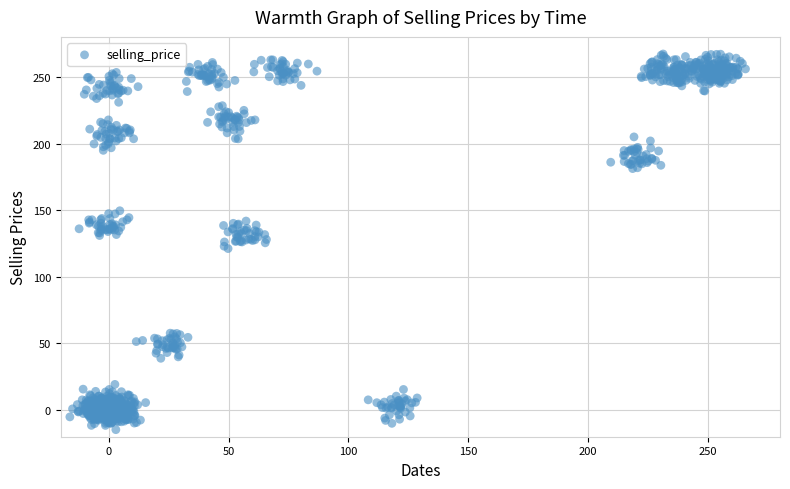

What is the range of X values (max minus min)?

281.8